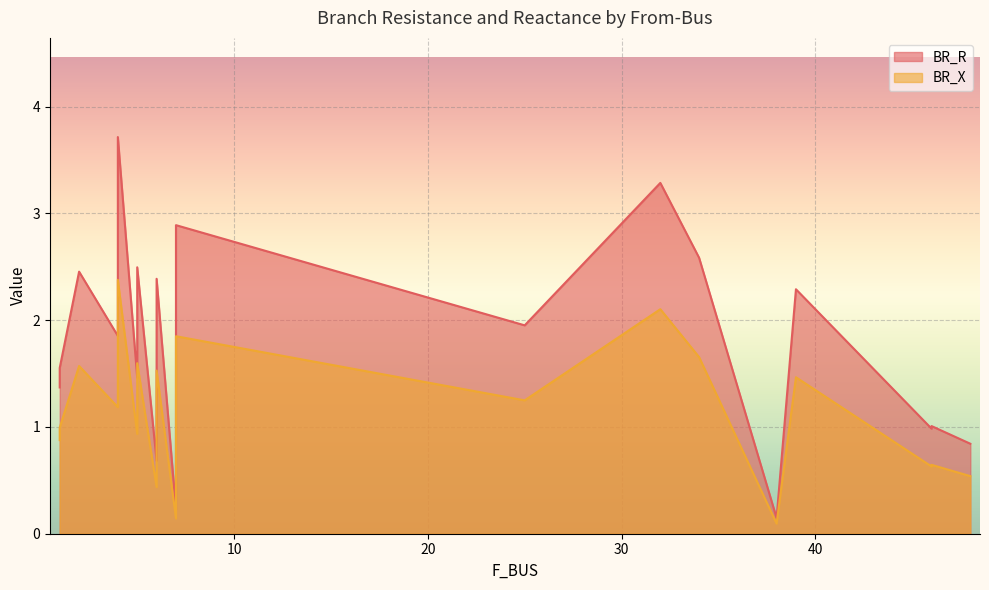

What are all the series names shown in the legend?

BR_R, BR_X